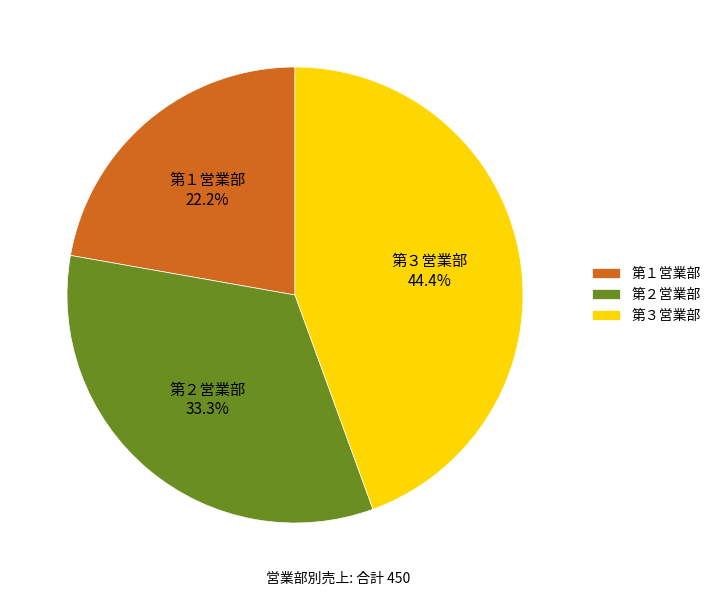

Does any single category account for the majority?

No